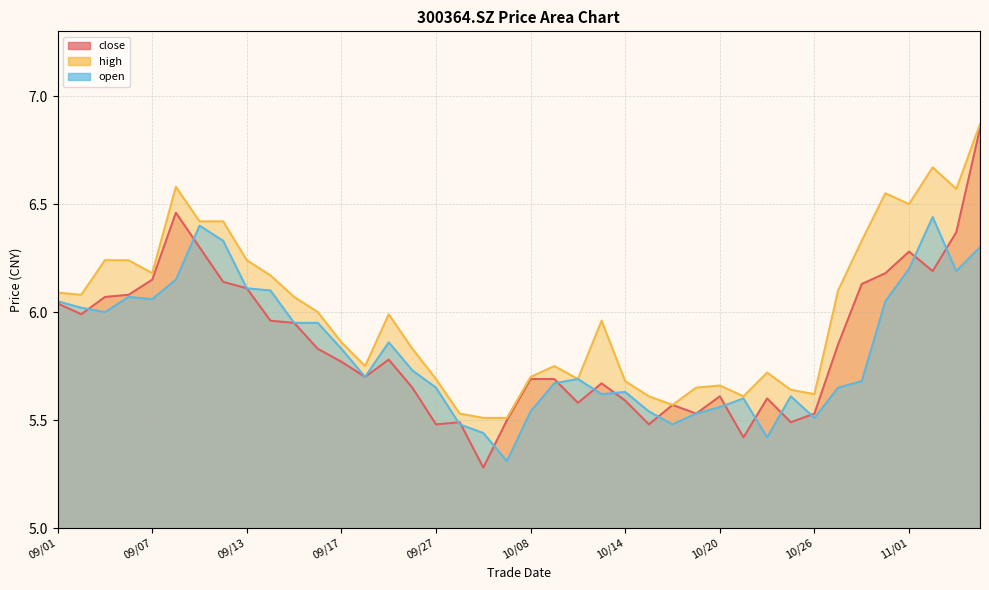

What are all the series names shown in the legend?

close, high, open